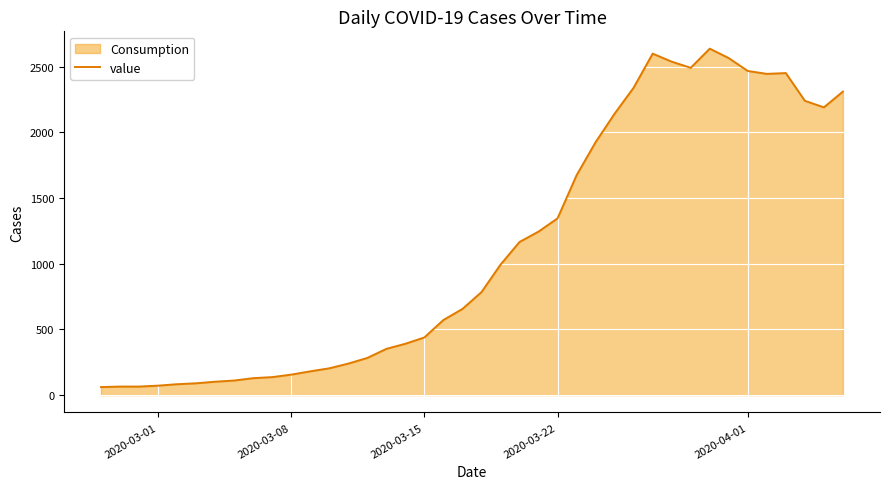

What is the change in value from 2020-03-15 to 2020-03-22?

+907